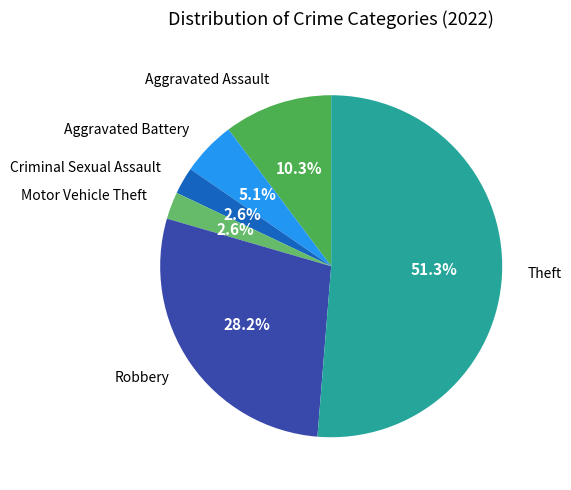

How many slices are in this pie chart?

6